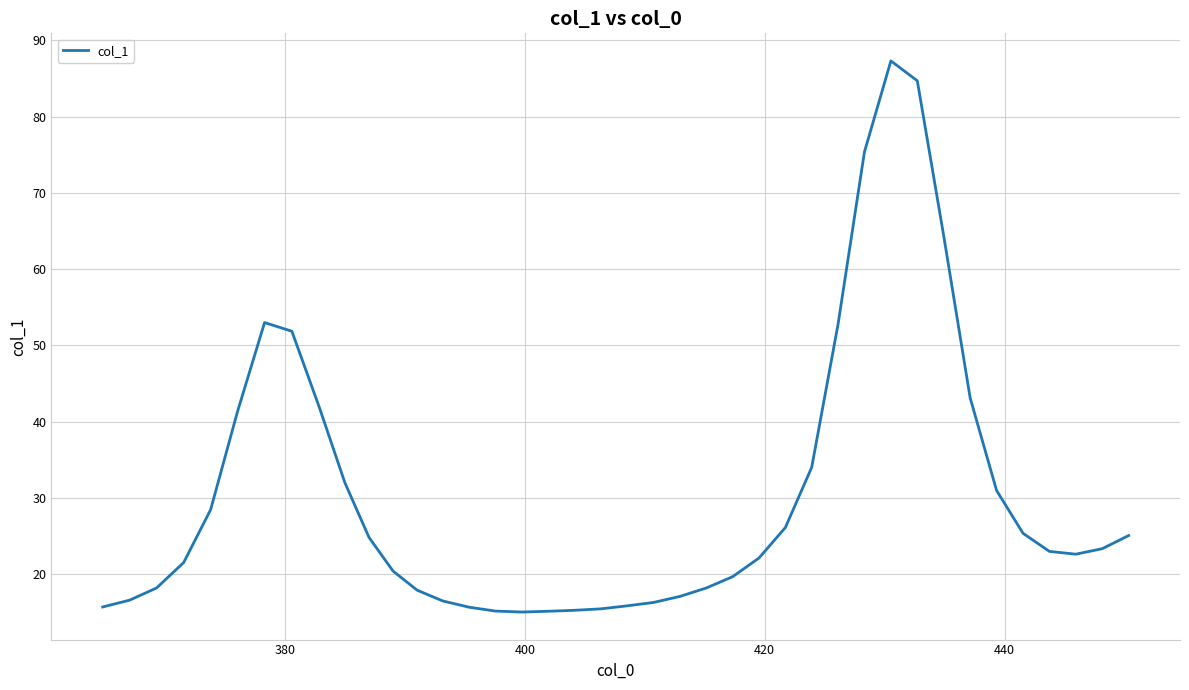

What is the greatest value displayed?

87.3